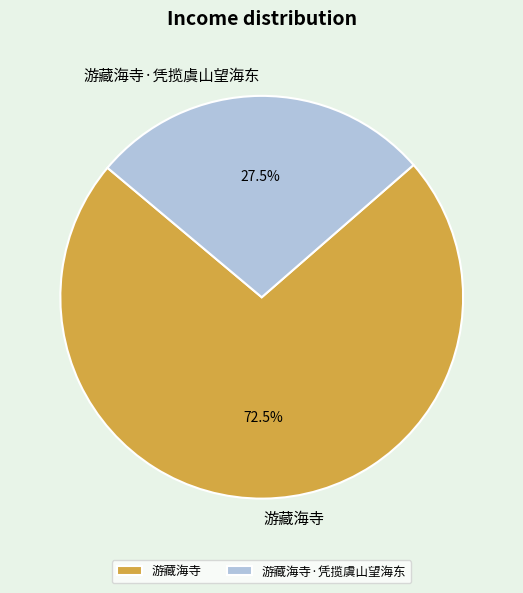

Is it true that 游藏海寺·凭揽虞山望海东 is 33% of the pie?

False